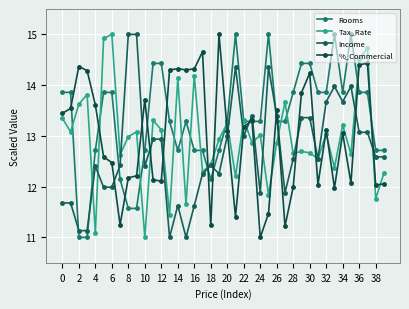

Count the number of data series in this chart.

4